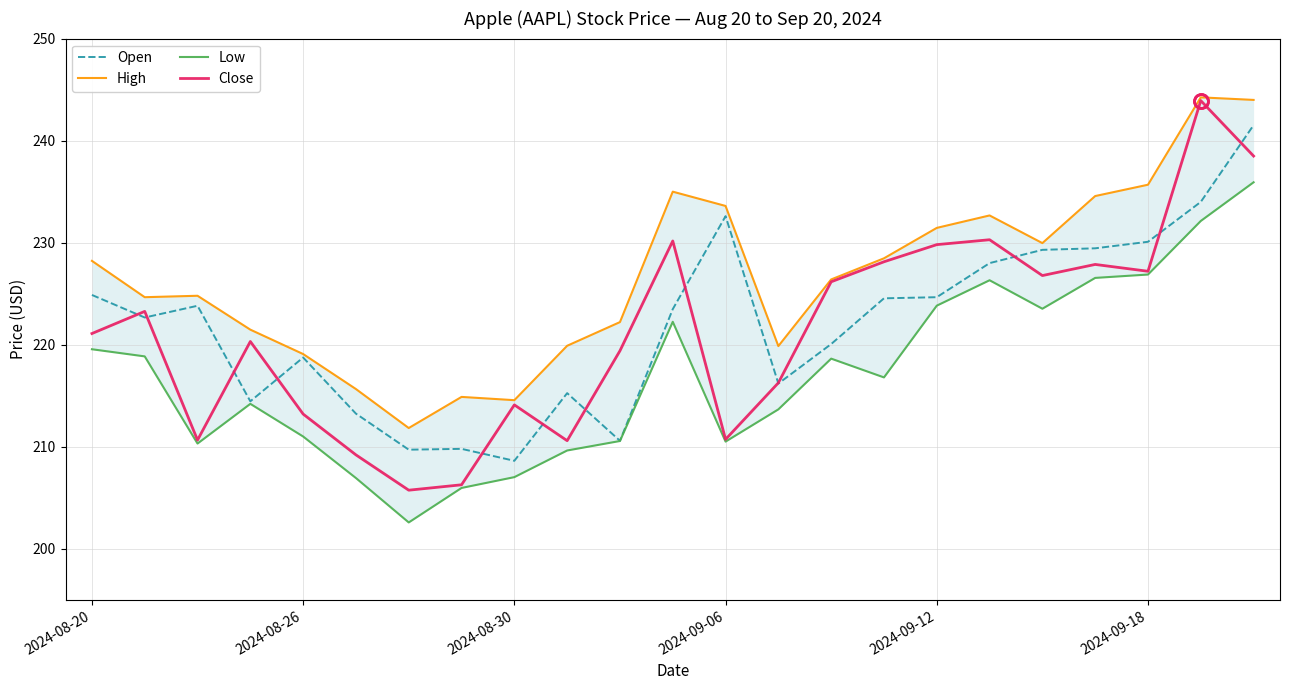

What is the lowest value of the Close series?

205.8